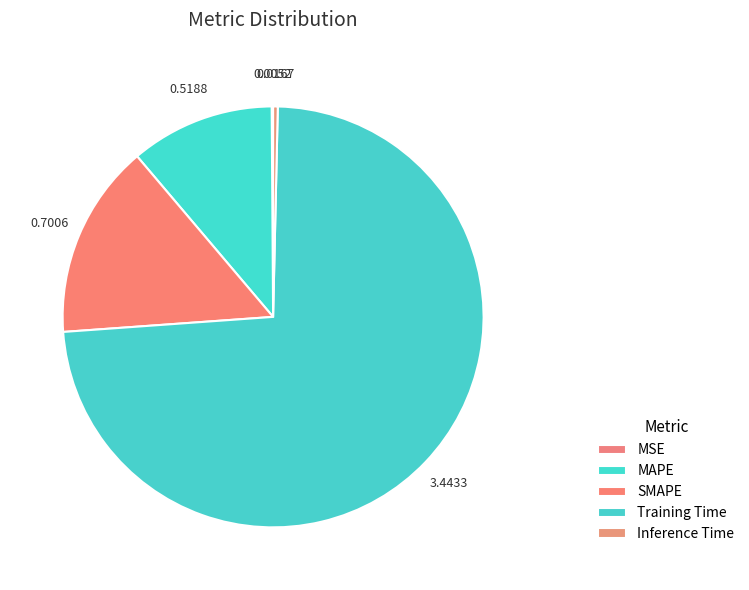

What is the largest slice in the pie chart?

Training Time